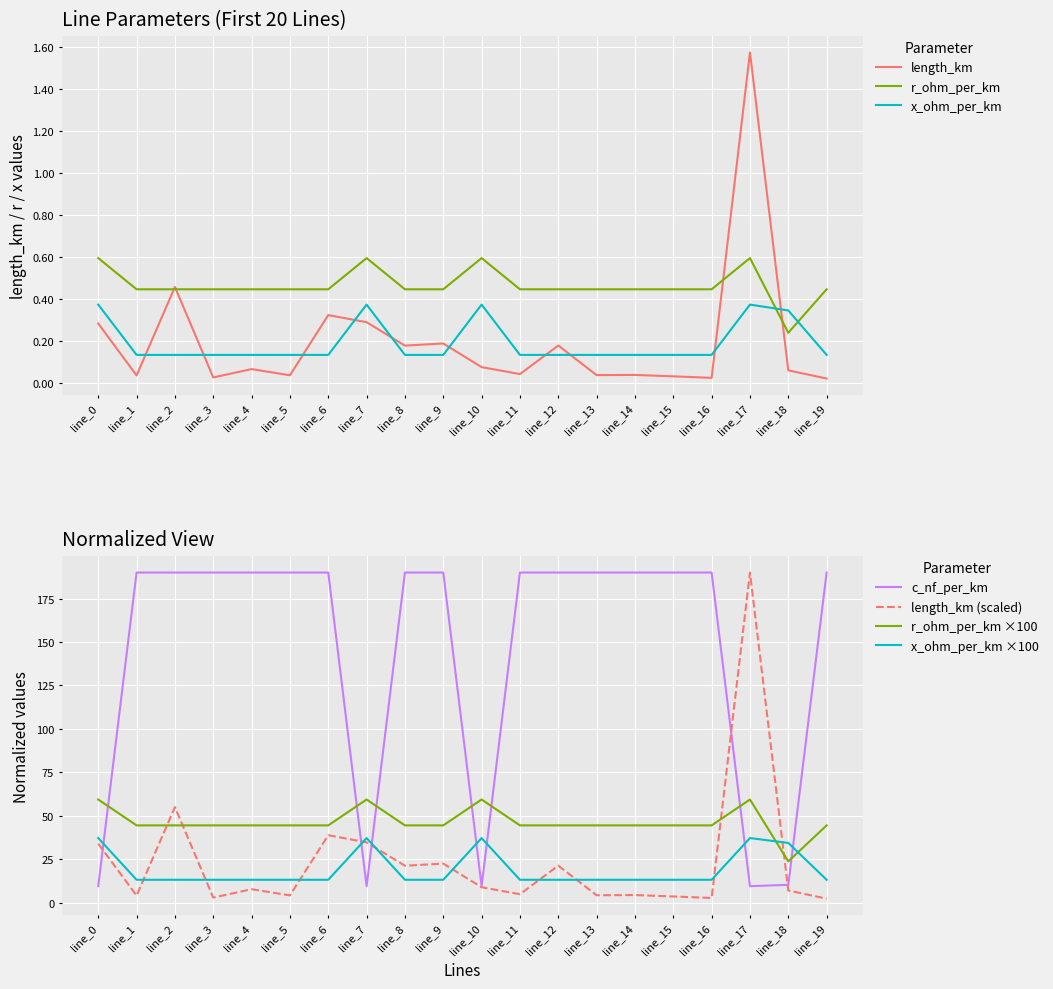

Reading left to right, transcribe all the data shown in this chart.

length_km: 0.3	0.0	0.5	0.0	0.1	0.0	0.3	0.3	0.2	0.2	0.1	0.0	0.2	0.0	0.0	0.0	0.0	1.6	0.1	0.0
r_ohm_per_km: 0.6	0.4	0.4	0.4	0.4	0.4	0.4	0.6	0.4	0.4	0.6	0.4	0.4	0.4	0.4	0.4	0.4	0.6	0.2	0.4
x_ohm_per_km: 0.4	0.1	0.1	0.1	0.1	0.1	0.1	0.4	0.1	0.1	0.4	0.1	0.1	0.1	0.1	0.1	0.1	0.4	0.3	0.1
c_nf_per_km: 9.5	190.0	190.0	190.0	190.0	190.0	190.0	9.5	190.0	190.0	9.5	190.0	190.0	190.0	190.0	190.0	190.0	9.5	10.3	190.0